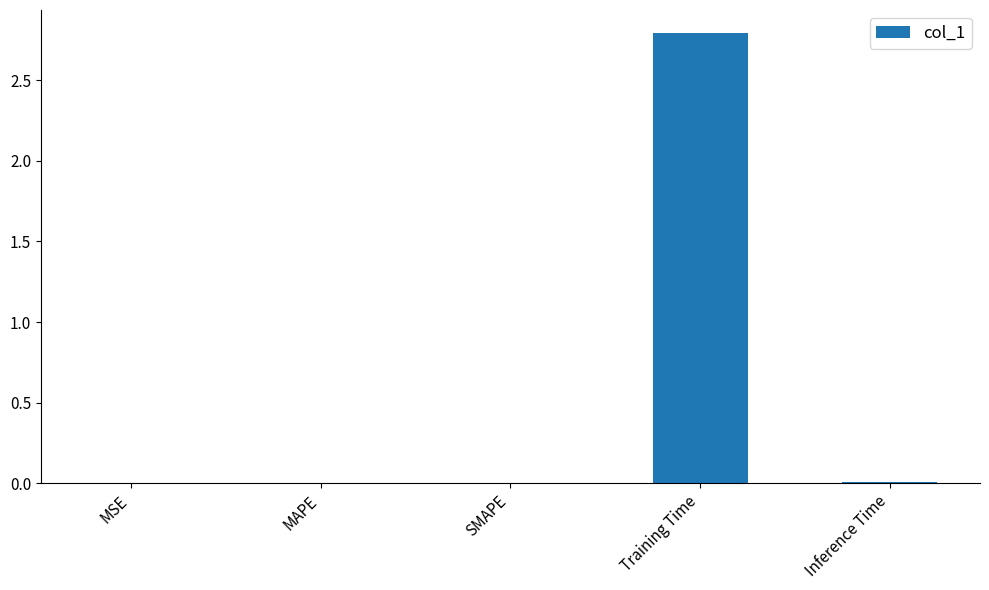

The chart shows a value of 0.0 at MSE. True or false?

True